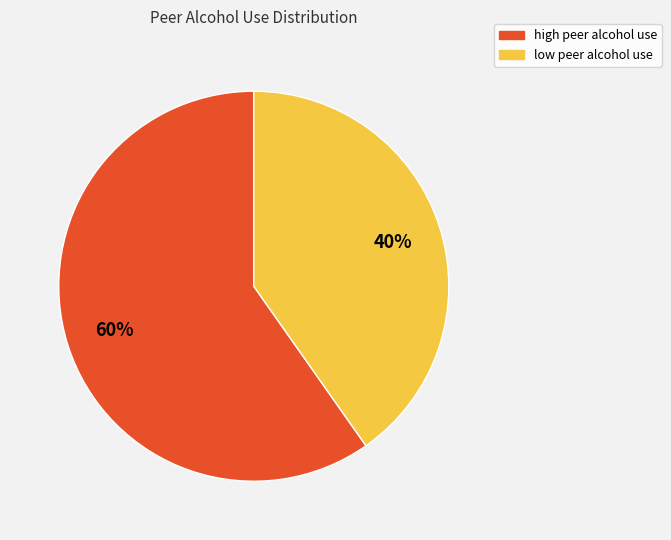

What is the ratio of the value at low to the value at high?

0.7